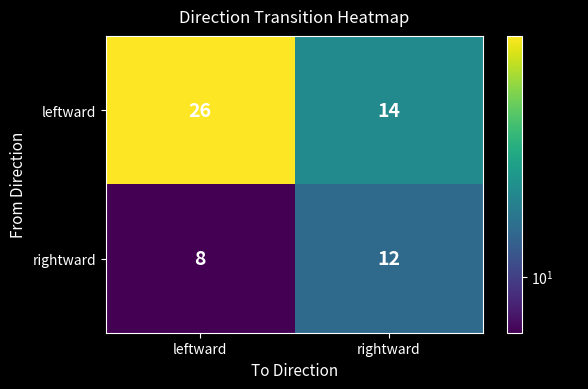

List the series in order of their overall mean, highest first.

leftward, rightward